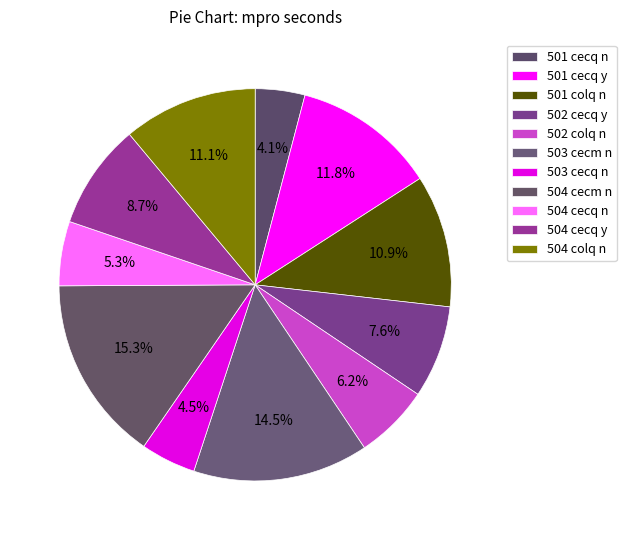

Count the number of slices in the pie.

11